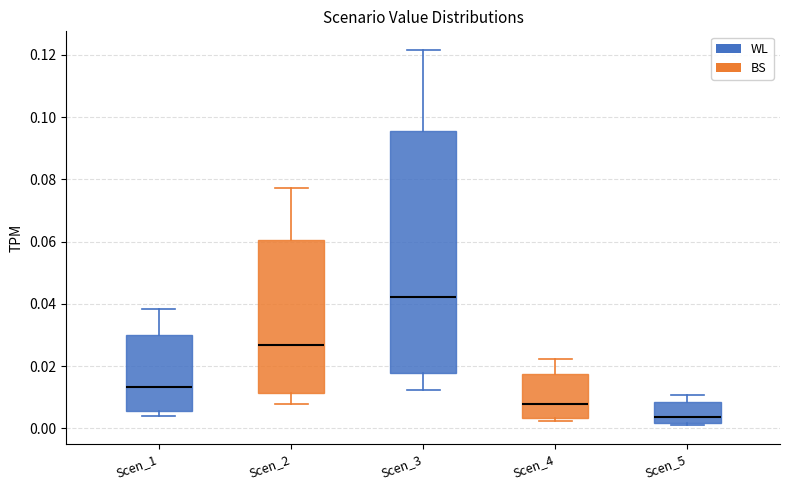

Which box's median line is the lowest?

Scen_5